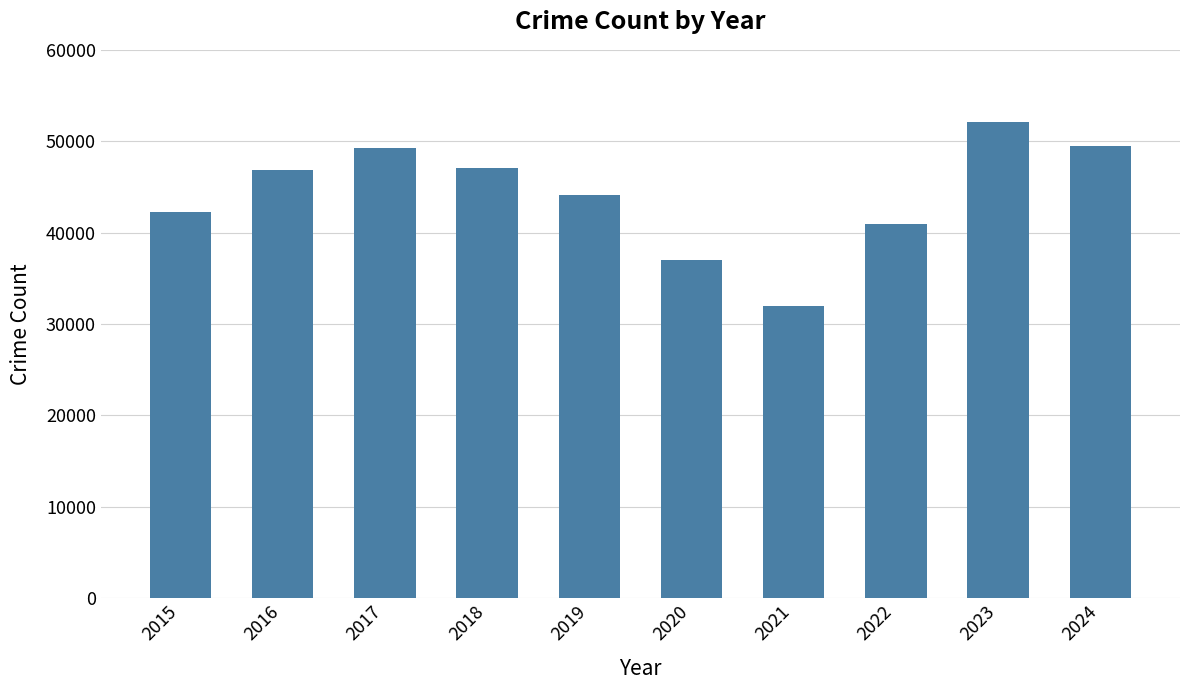

Are the bars horizontal?

No